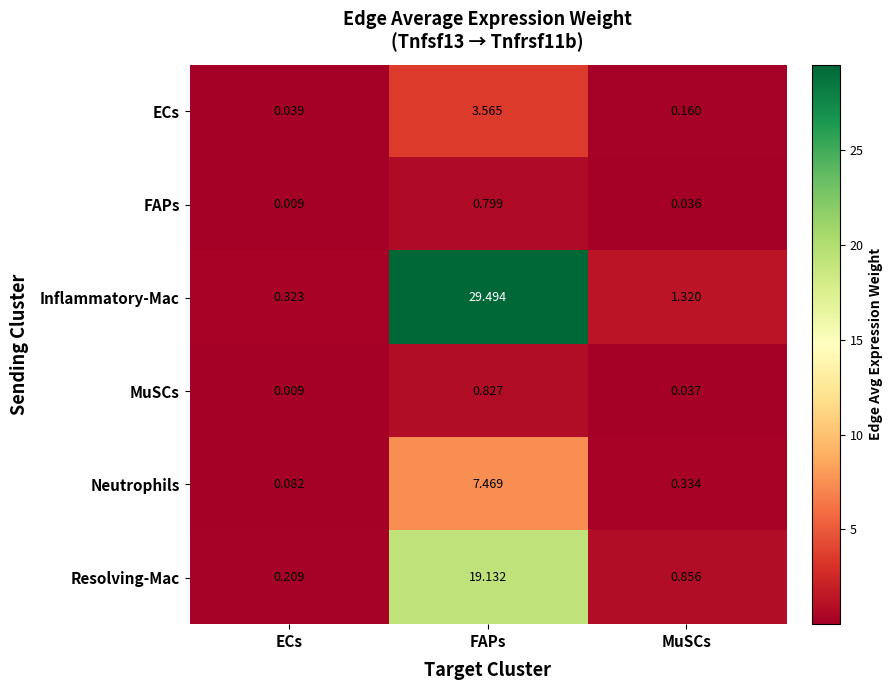

How many categories are shown in the chart?

3